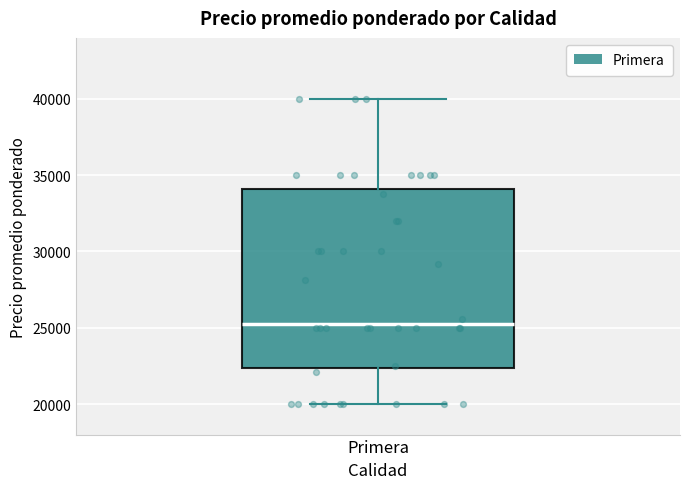

Where is the lower edge of the box for Primera on the y-axis? The values are not printed on the chart, so give them approximately, as read against the axis.

22500